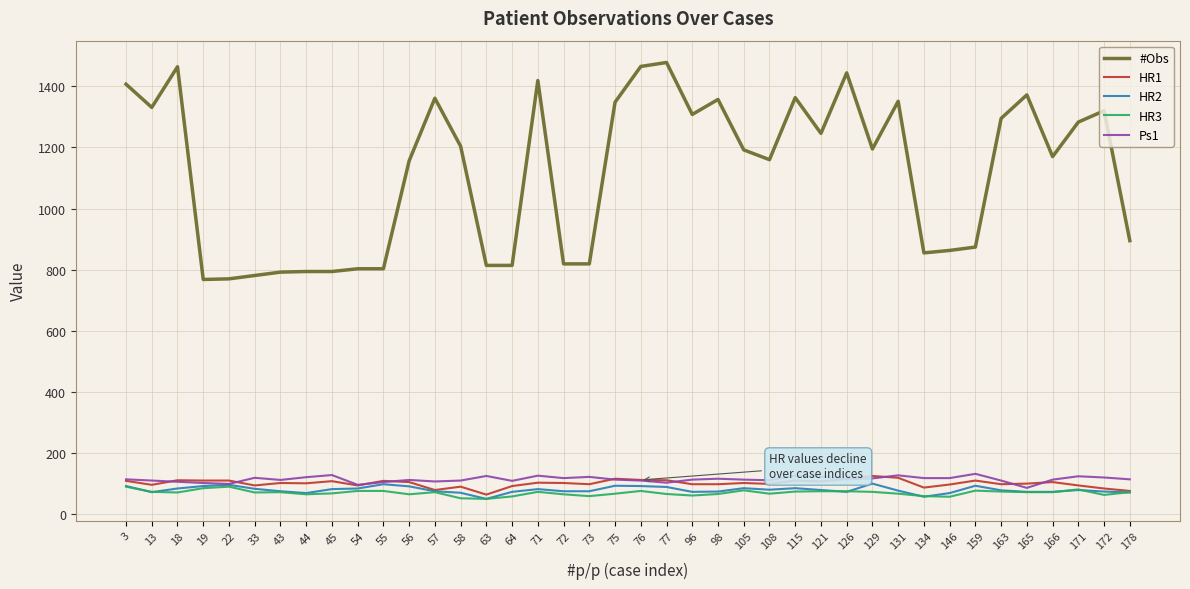

True or false: Ps1 and #Obs cross at least once.

False